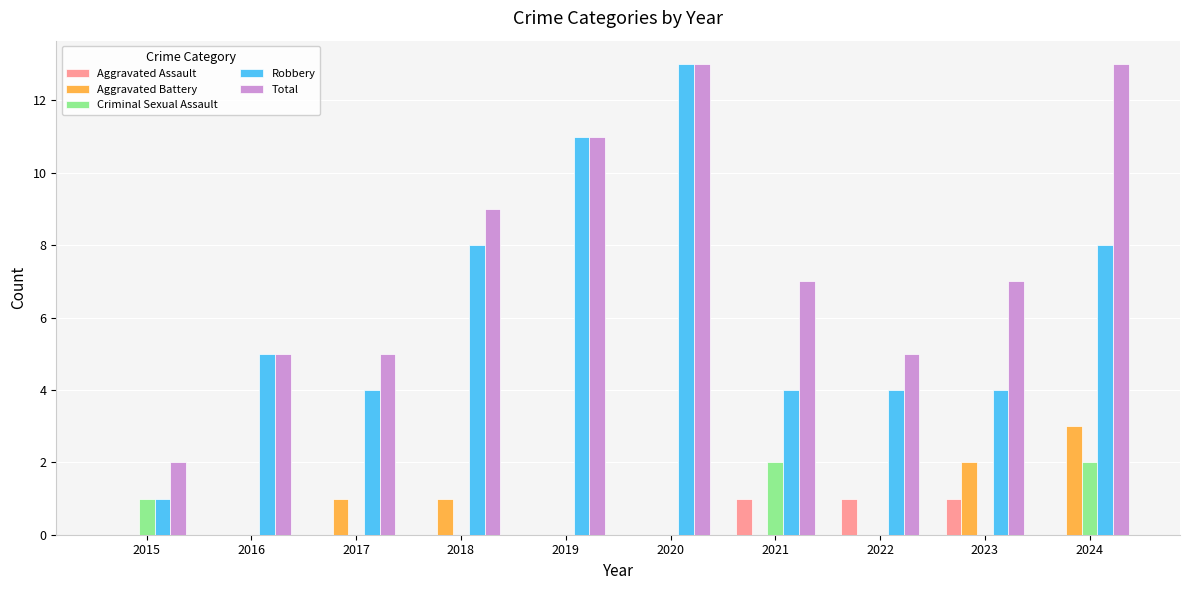

Which series changed the most between 2015 and 2016?

Robbery